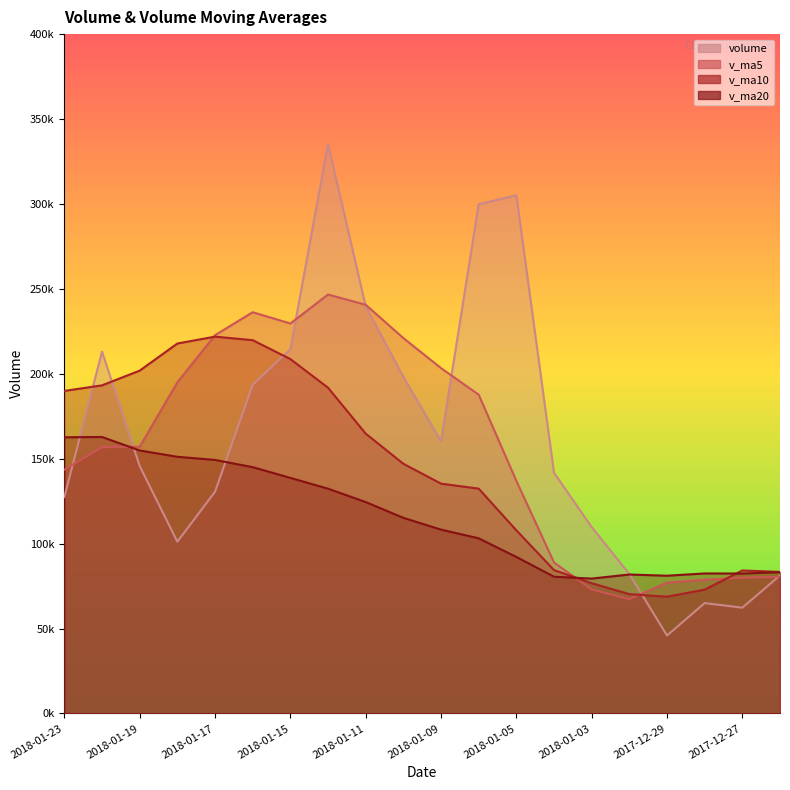

What is the difference between the v_ma5 values at 2018-01-22 and 2018-01-10?

64258.6